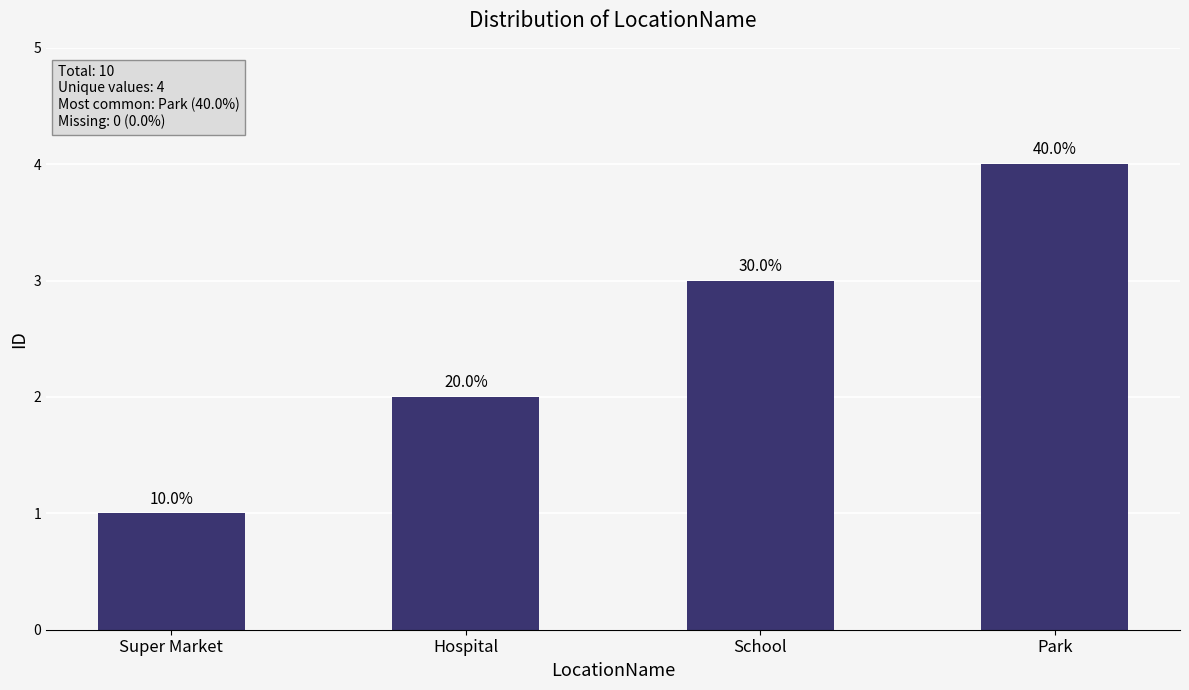

Where does the data first go above 3?

Park